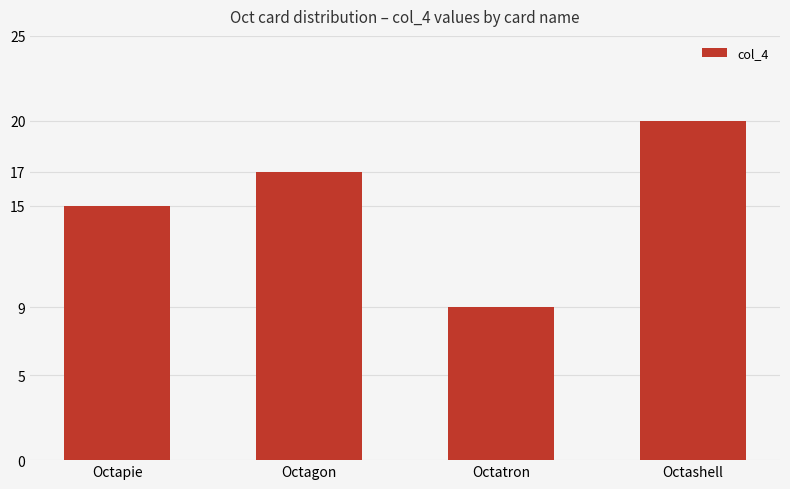

Which has a higher value, Octapie or Octashell?

Octashell